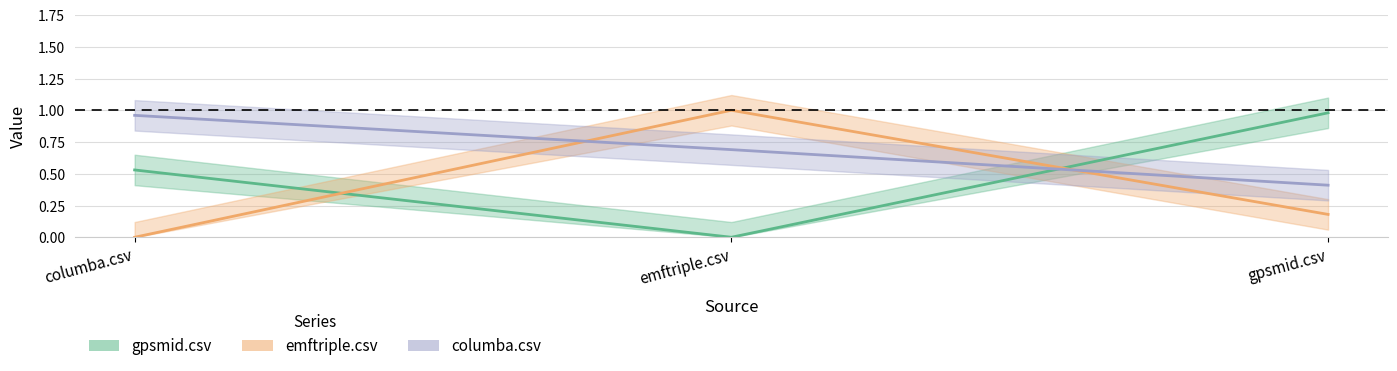

At how many categories does at least one series exceed 0?

3